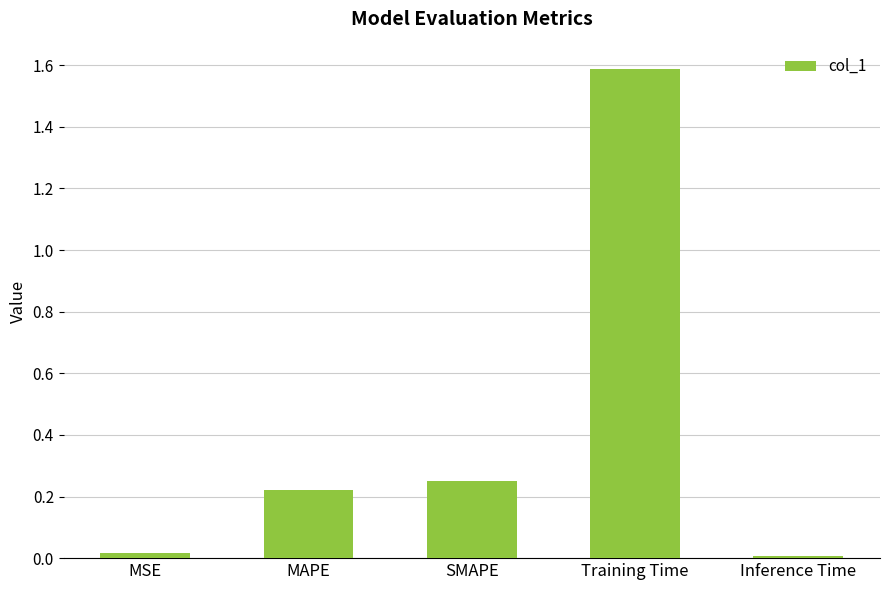

What is the difference between the maximum and minimum values?

1.6